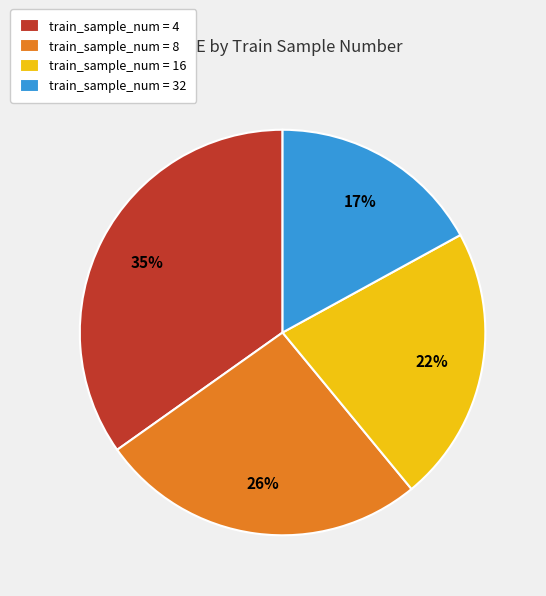

Is it true that train_sample_num = 4 is 24% of the pie?

False